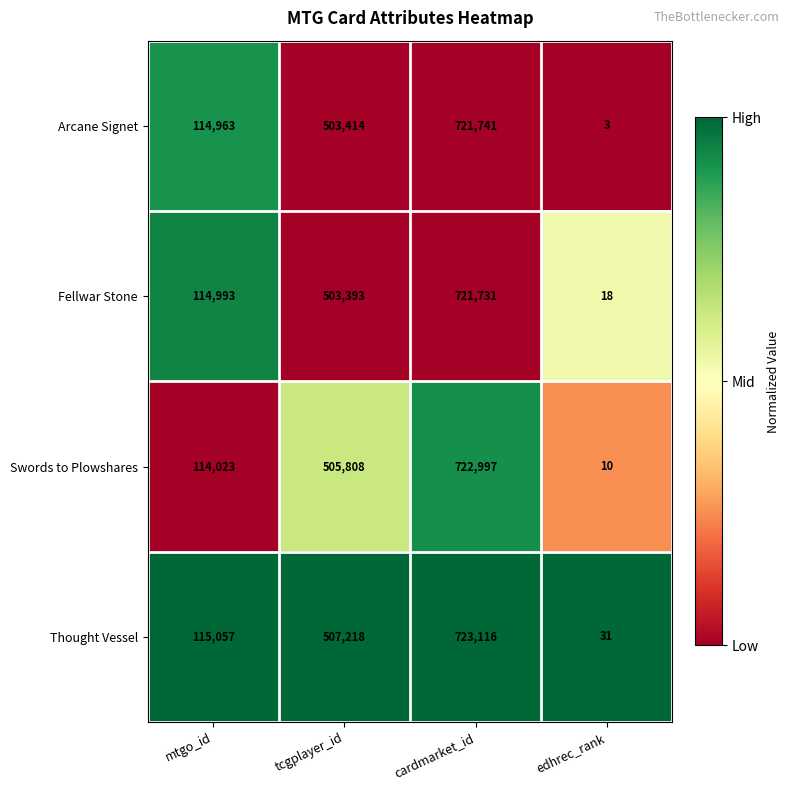

Which label corresponds to the largest value in the chart?

cardmarket_id